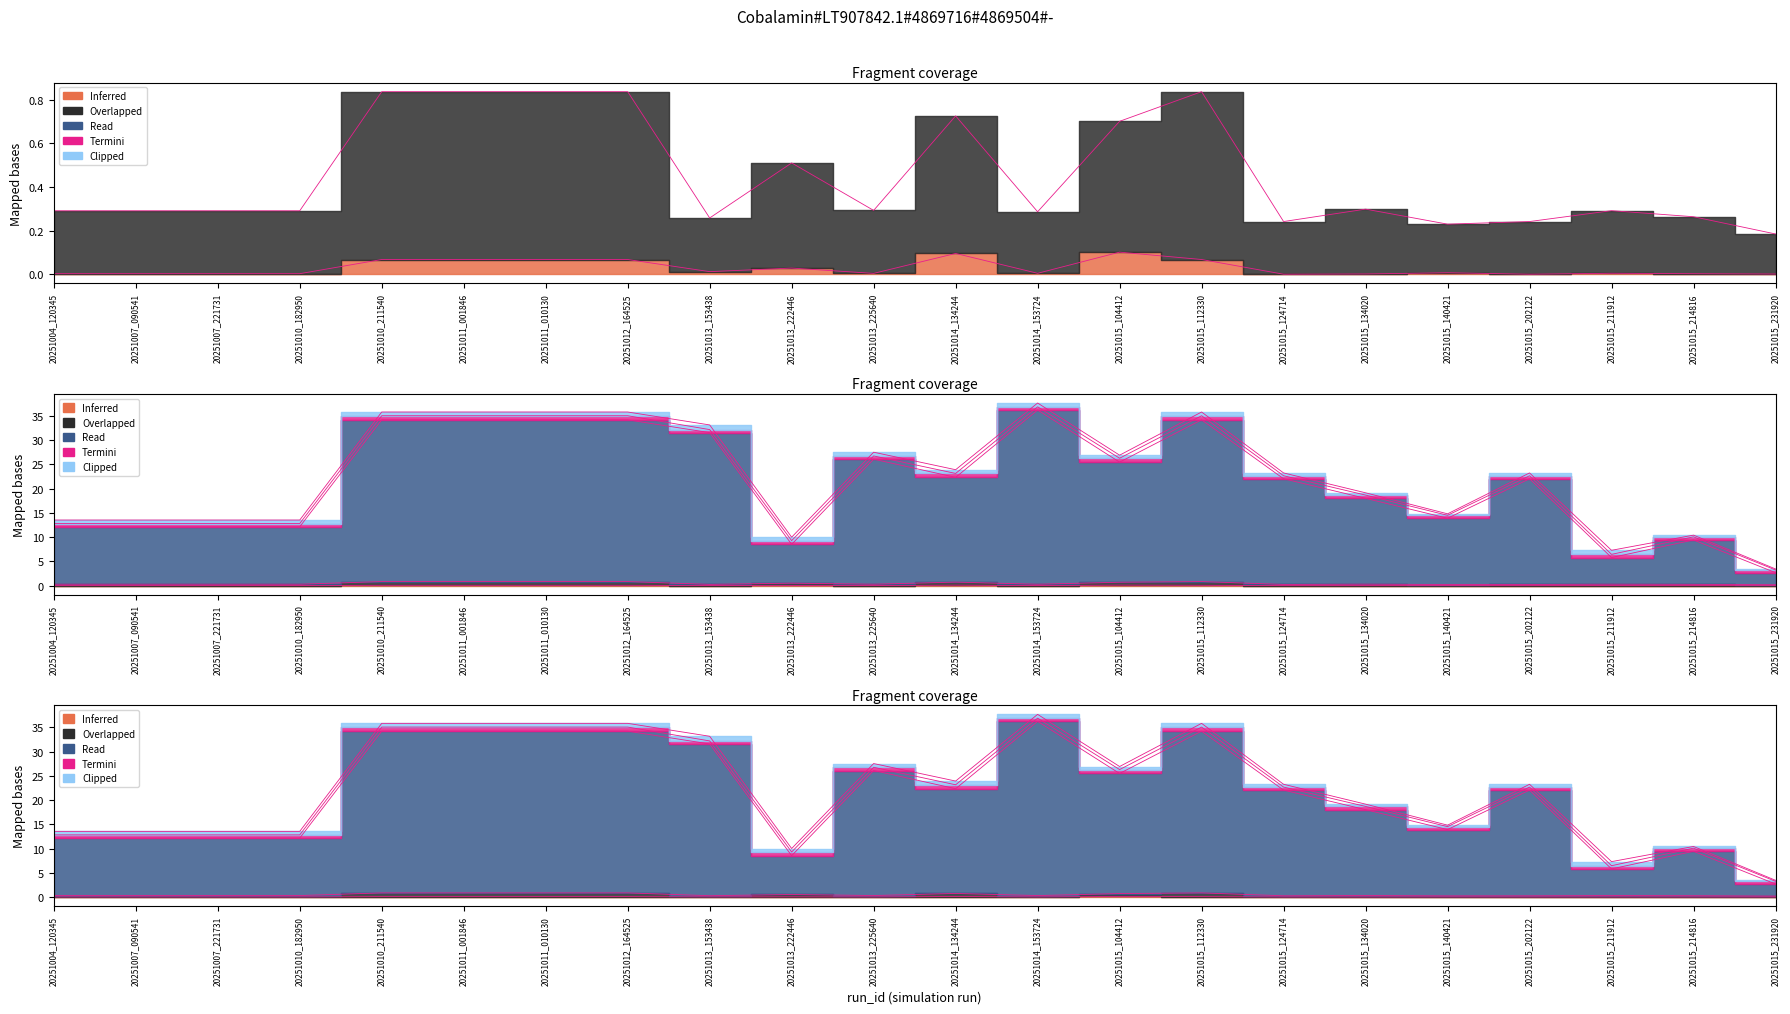

True or false: SS_Ca_in_SMC0 and SS_Ca_SR0 intersect in this chart.

False